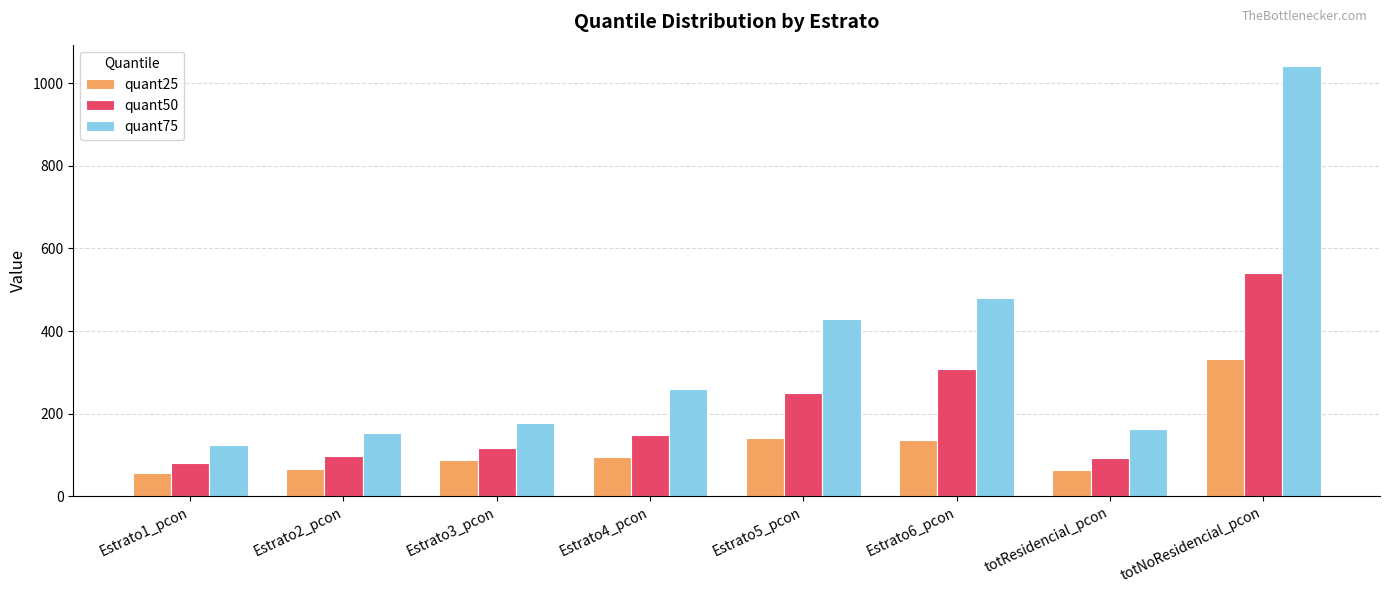

At which category is the sum across all series the highest?

totNoResidencial_pcon